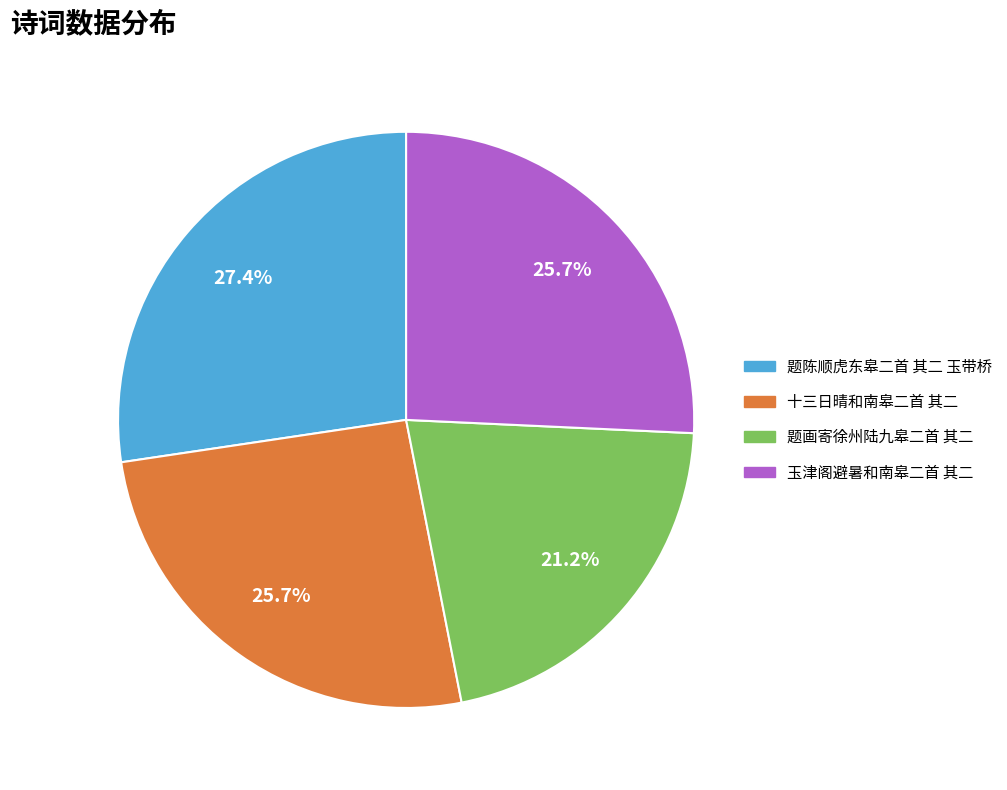

How many segments does this pie chart have?

4